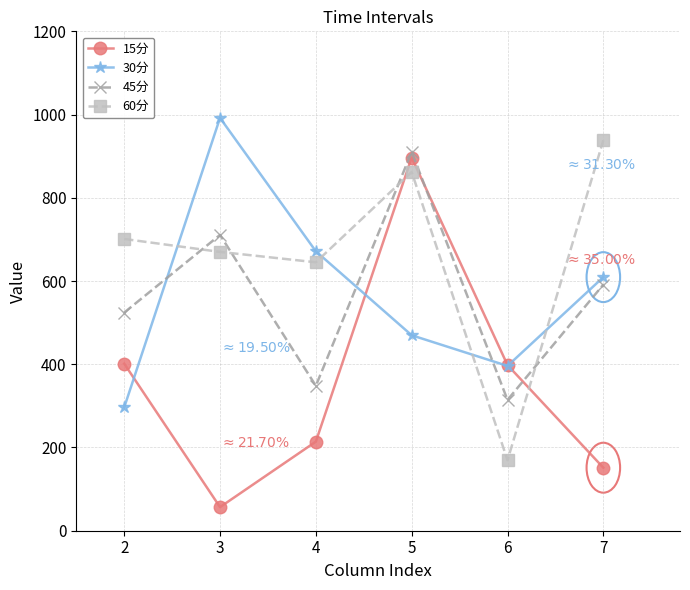

Rank the series at 4 from highest to lowest value.

30分, 60分, 45分, 15分